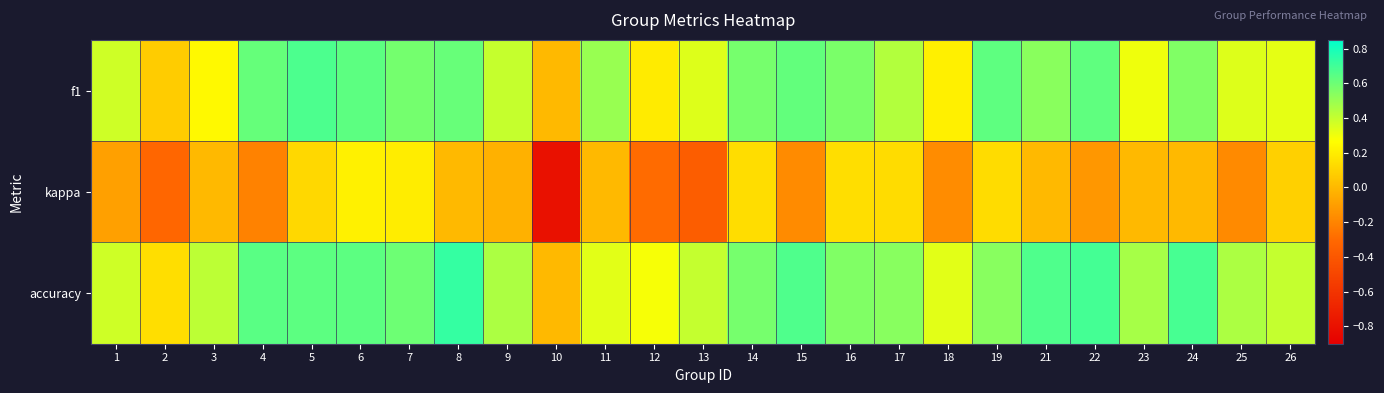

What is the greatest value displayed?

0.7